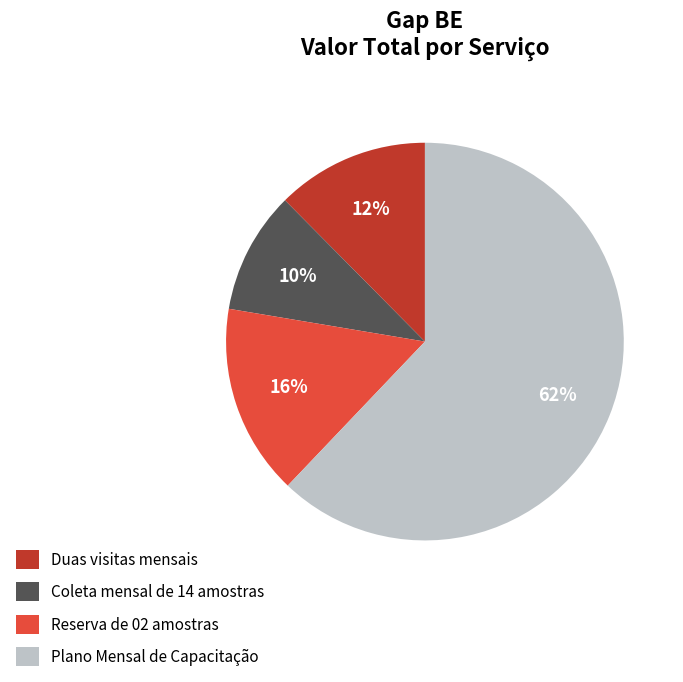

Which has a higher value, Duas visitas mensais or Plano Mensal de Capacitação?

Plano Mensal de Capacitação